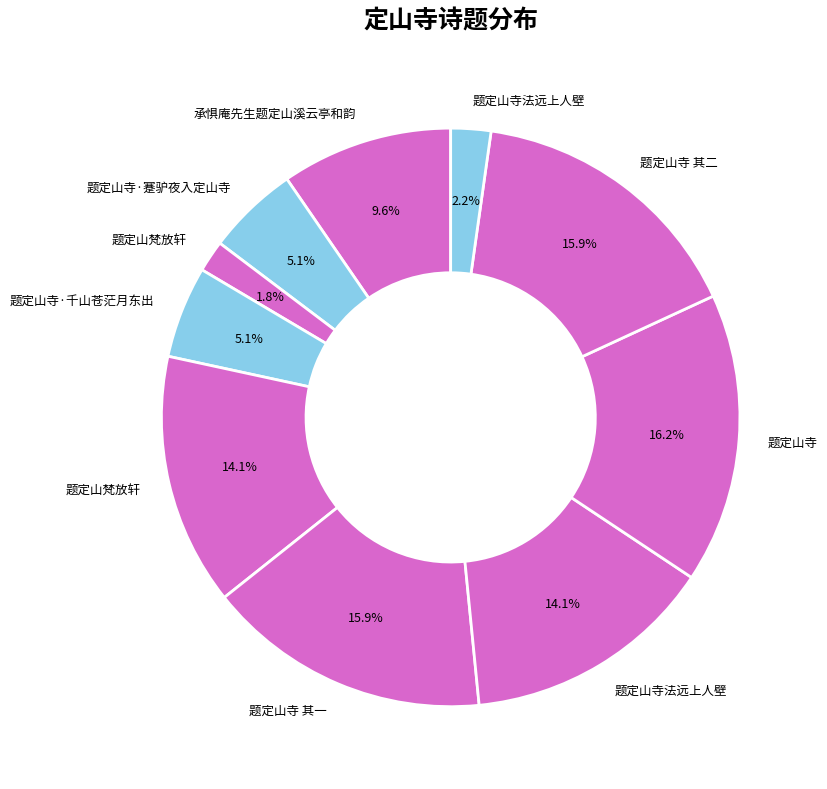

To the nearest percent, what is the average slice percentage?

10%